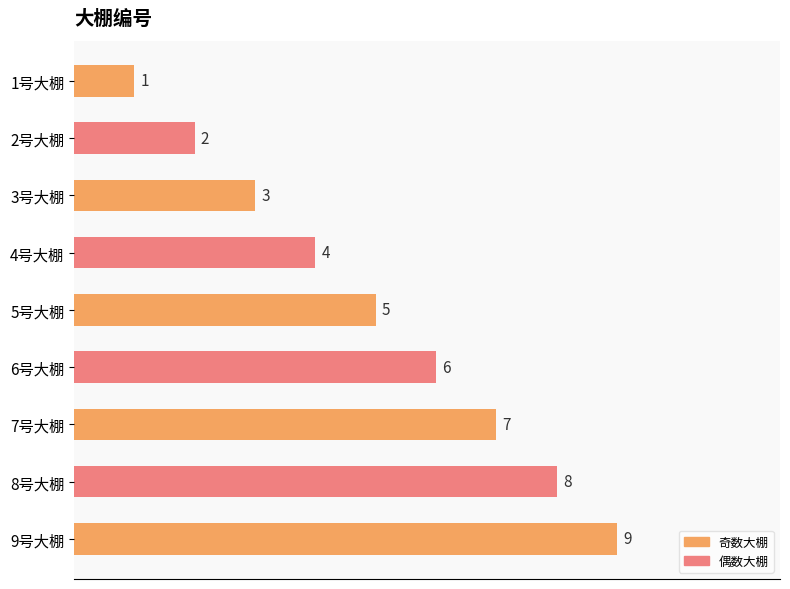

What is the average value?

5